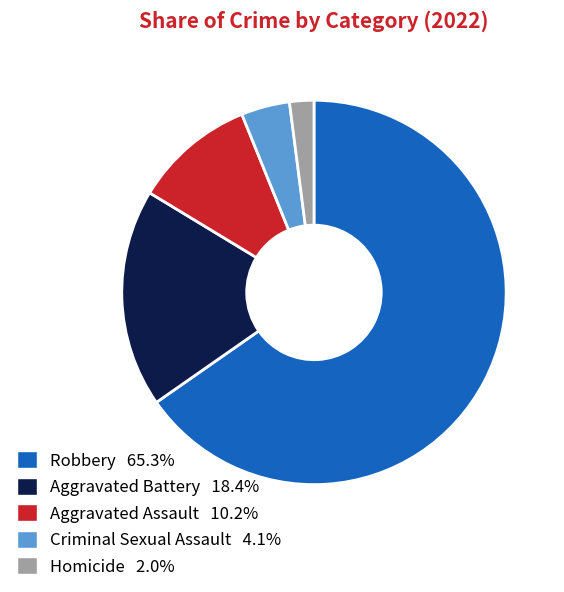

Do Robbery and Aggravated Assault together represent more than half of the pie?

Yes